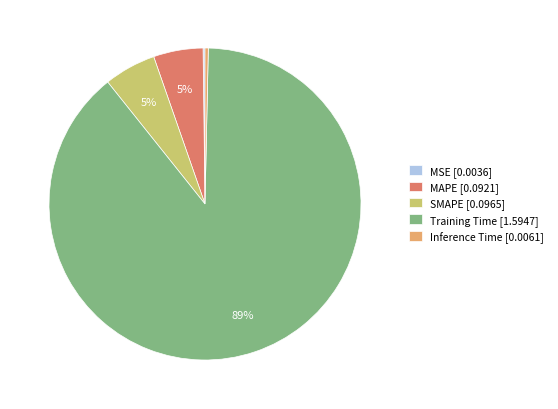

To the nearest percent, what portion does SMAPE [0.0965] represent?

5%